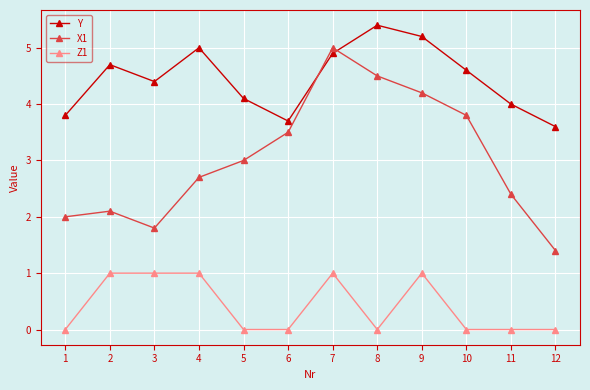

True or false: X1 has a value of 1.0 at 12.

False